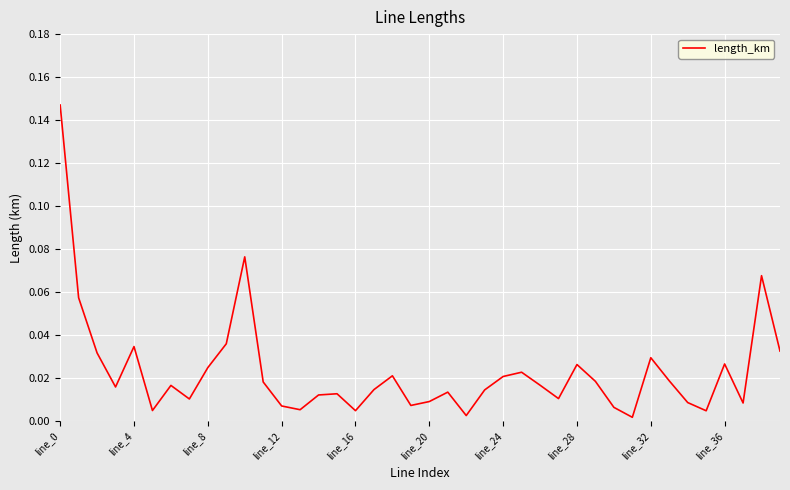

How many lines are shown in the chart?

1